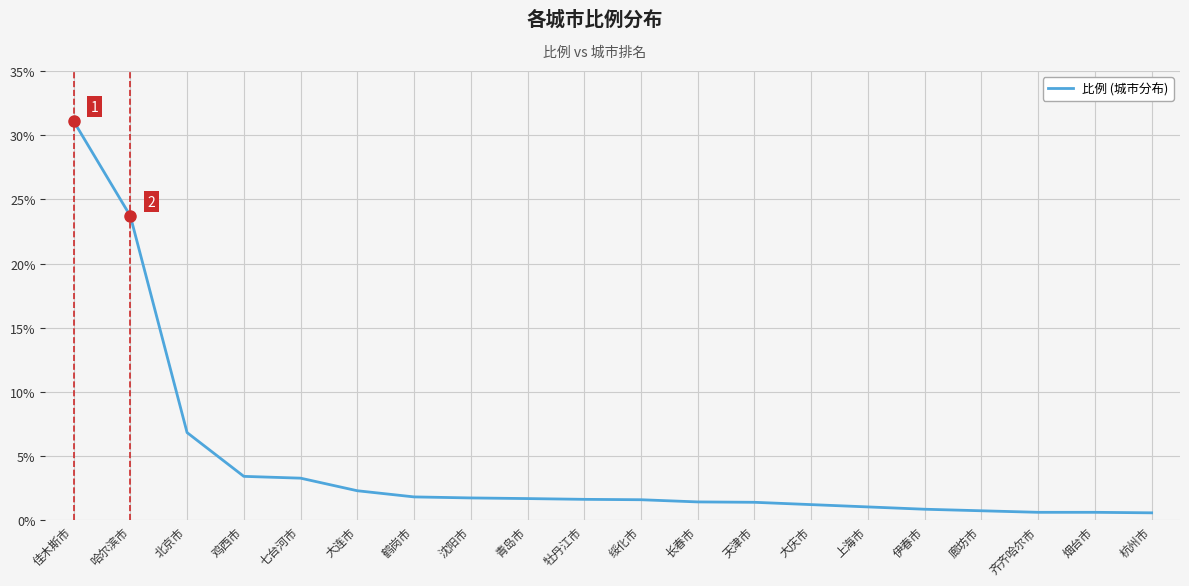

What is the change in value from 北京市 to 青岛市?

-5.1